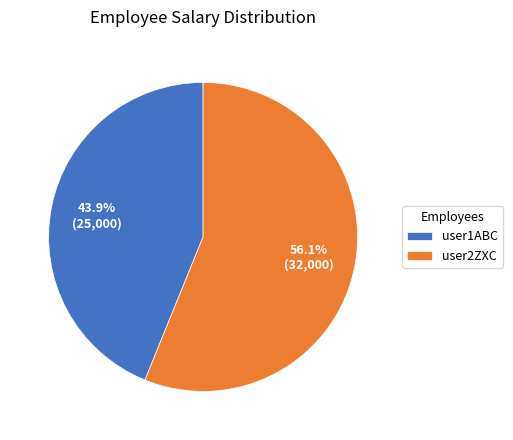

What is the ratio of the value at user2ZXC to the value at user1ABC?

1.3